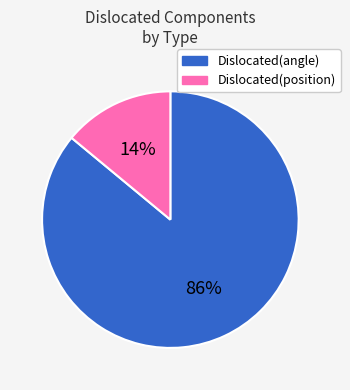

Between Dislocated(position) and Dislocated(angle), which is larger?

Dislocated(angle)